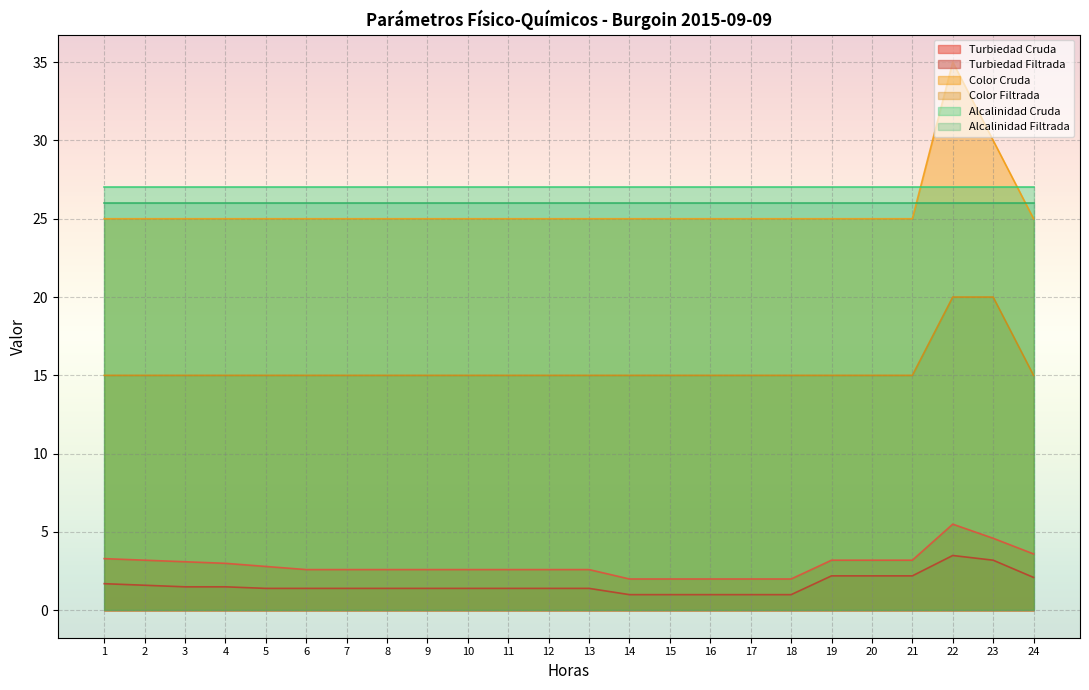

At which label does Color Filtrada reach its peak?

22